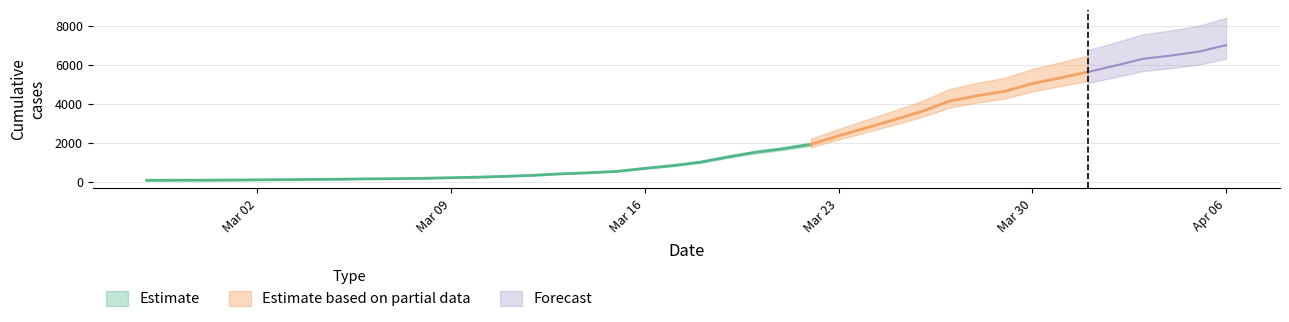

Read the value at 2020-03-05.

119